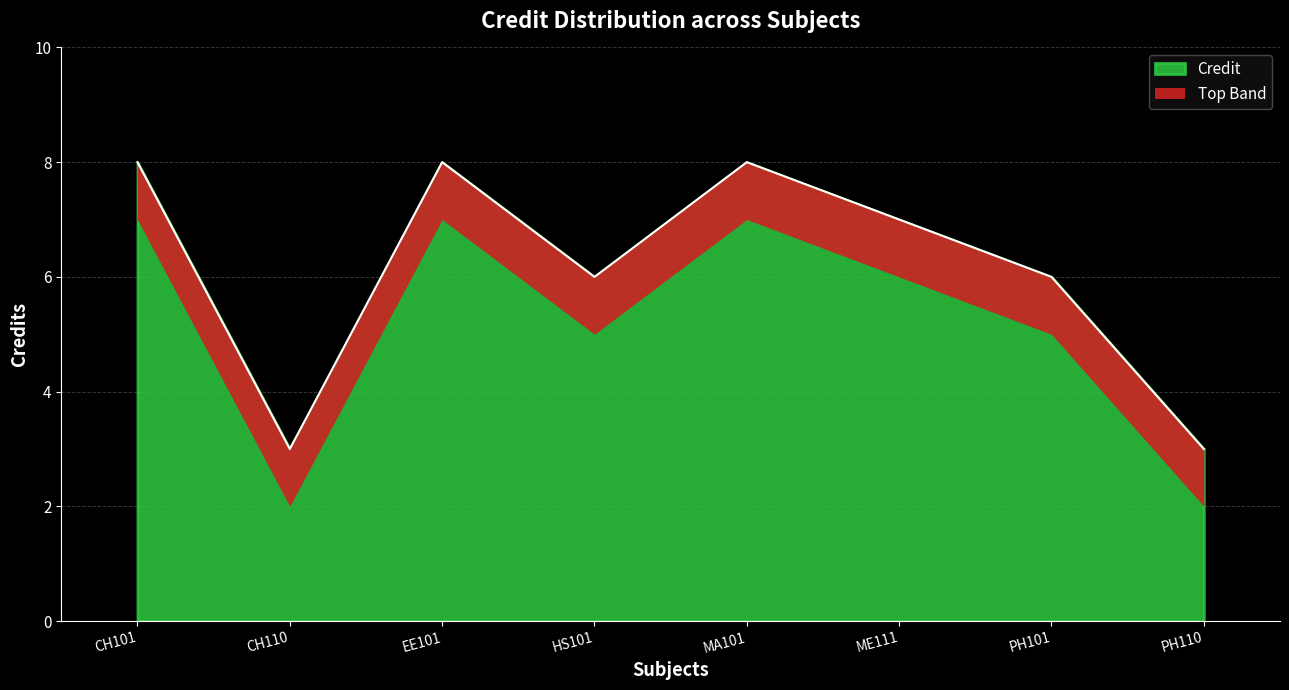

How many interior local peaks (higher than both neighbors) does the data have?

2